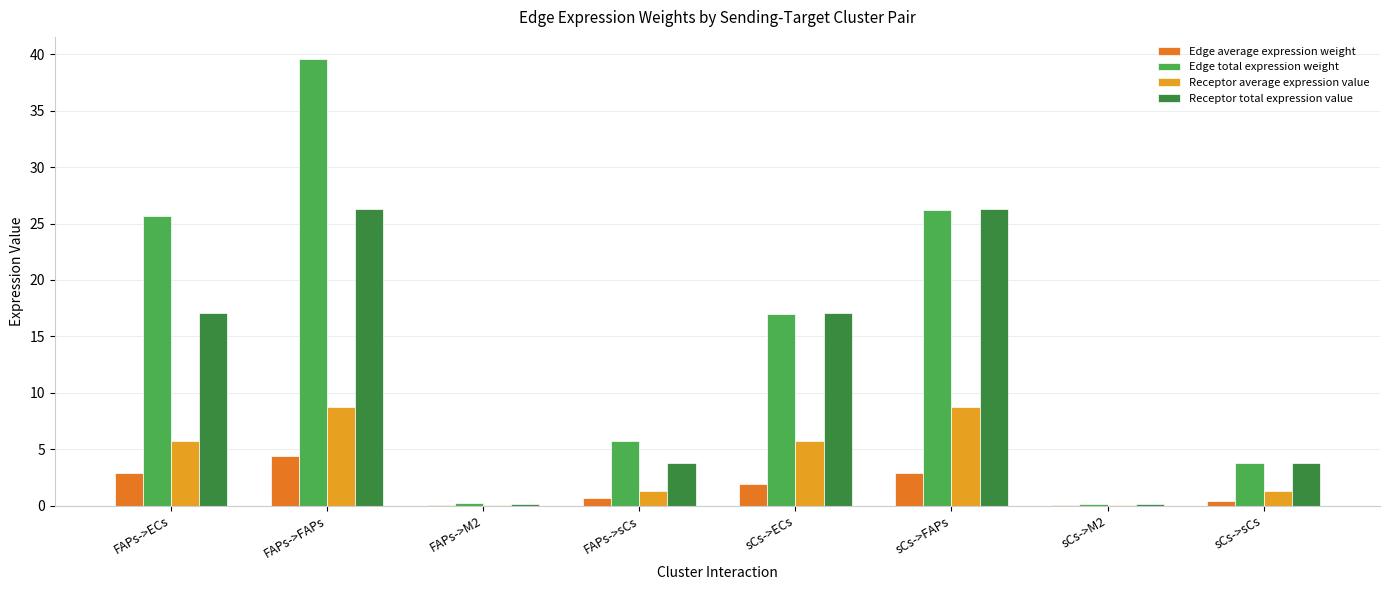

Which series changed the most between FAPs->sCs and sCs->FAPs?

Receptor total expression value